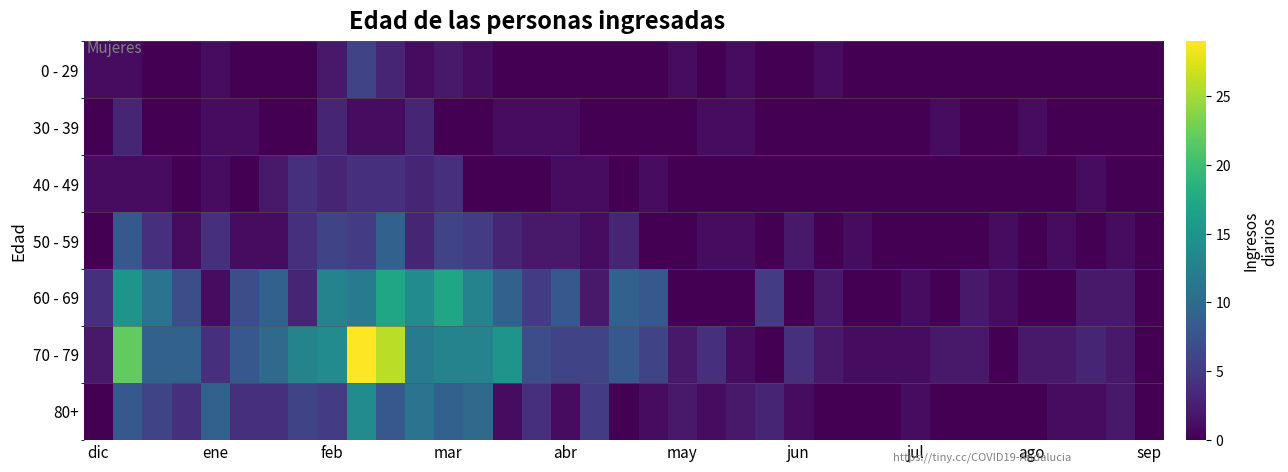

Reading left to right, extract all data points from this chart.

0 - 29: 1	1	0	0	1	0	0	0	2	6	3	1	2	1	0	0	0	0	0	0	1	0	1	0	0	1	0	0	0	0	0	0	0	0	0	0	0
30 - 39: 0	3	0	0	1	1	0	0	3	1	1	3	0	0	1	1	1	0	0	0	0	1	1	0	0	0	0	0	0	1	0	0	1	0	0	0	0
40 - 49: 1	1	1	0	1	0	2	4	3	4	4	3	4	0	0	0	1	1	0	1	0	0	0	0	0	0	0	0	0	0	0	0	0	0	1	0	0
50 - 59: 0	8	4	1	4	1	1	4	6	5	9	3	6	5	3	2	2	1	3	0	0	1	1	0	2	0	1	0	0	0	0	1	0	1	0	1	0
60 - 69: 4	15	11	7	1	7	9	3	13	12	17	14	17	13	9	5	8	2	9	8	0	0	0	5	0	2	0	0	1	0	2	1	0	0	2	2	0
70 - 79: 2	22	9	9	4	8	10	13	14	29	26	12	13	13	15	7	6	6	8	6	2	4	1	0	4	2	1	1	1	2	2	0	2	2	3	2	0
80+: 0	8	6	4	9	4	4	6	5	14	8	11	9	10	1	4	1	5	0	1	2	1	2	3	1	0	0	0	1	0	0	0	0	1	1	2	0